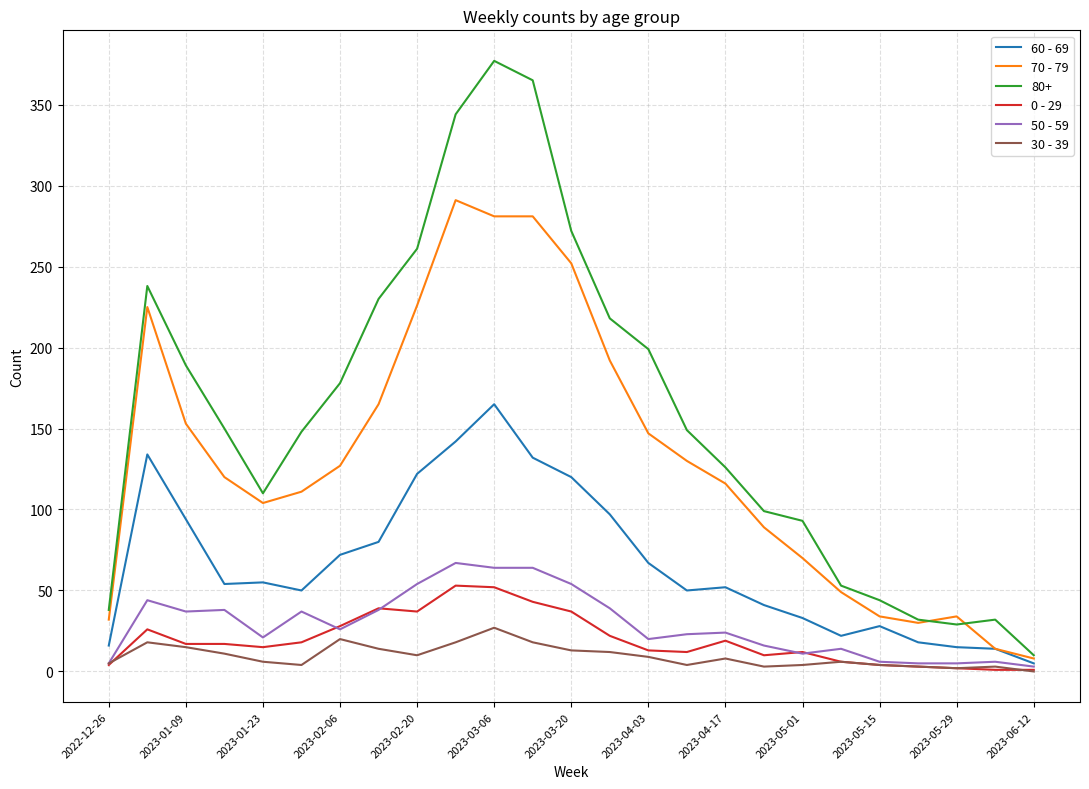

What is the greatest value displayed?

377